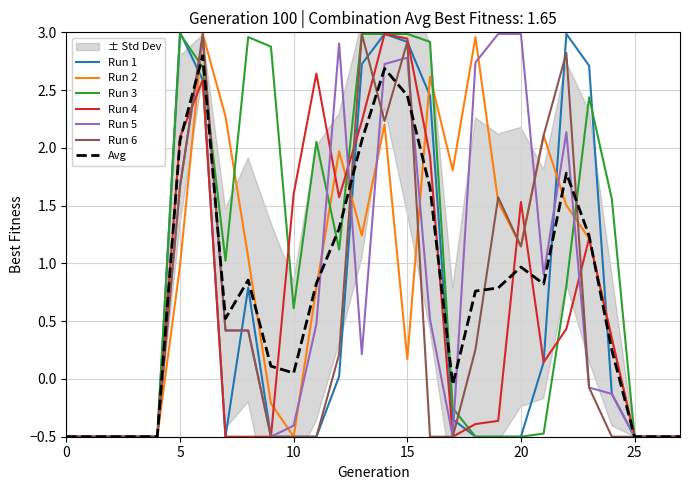

At which label is Run 2 closest to 1?

5